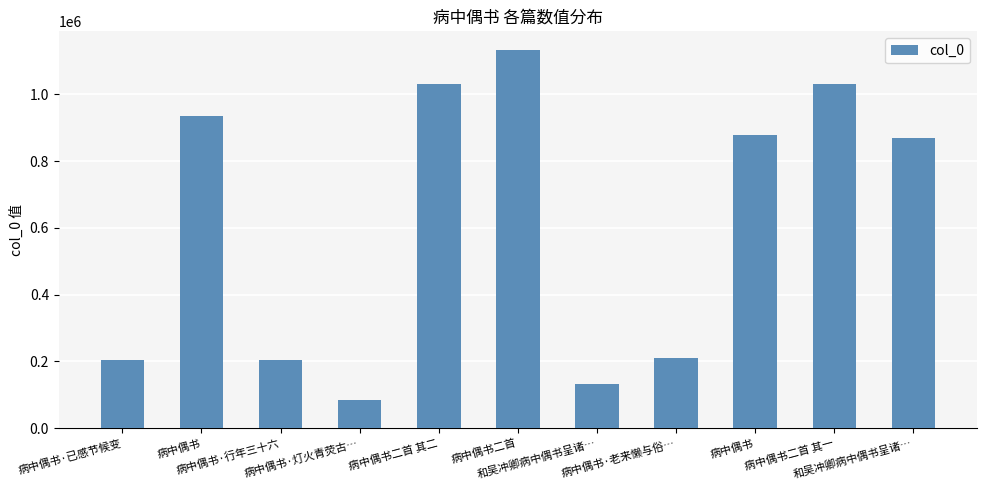

How many categories are shown in the chart?

11